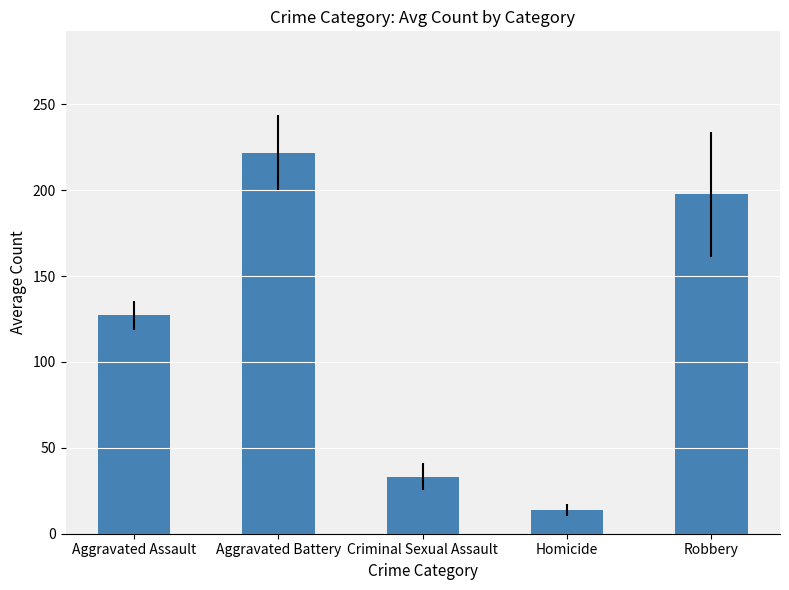

What position from the left is Aggravated Battery?

2